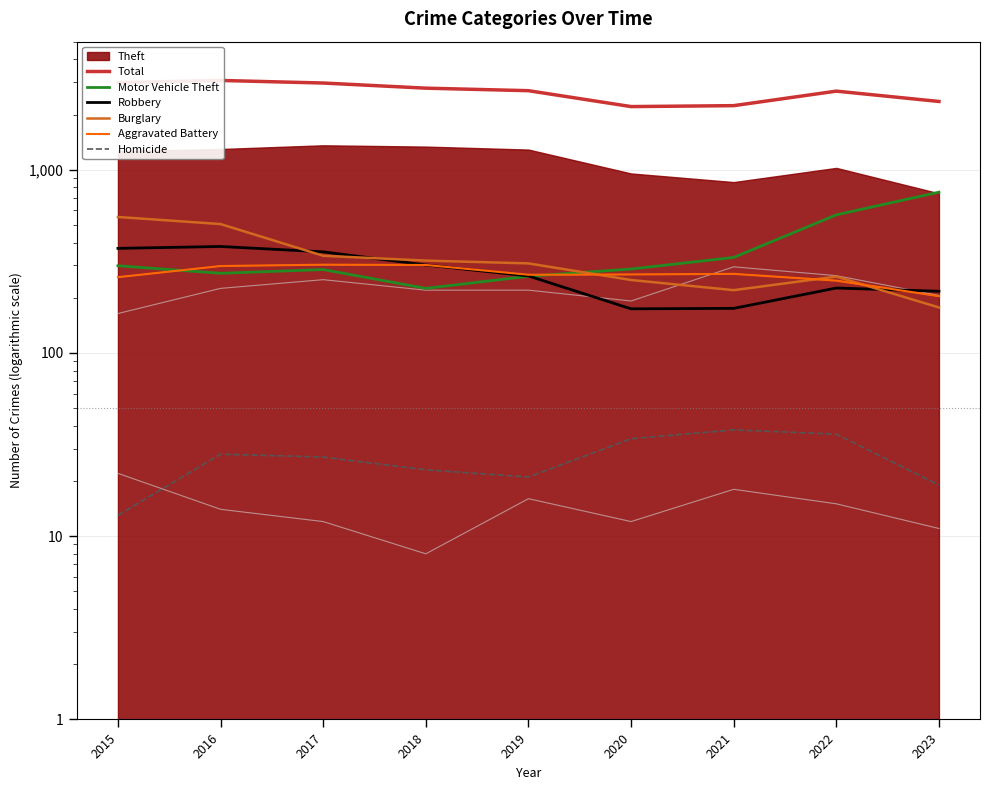

What is the total value across all series at 2016?

4555